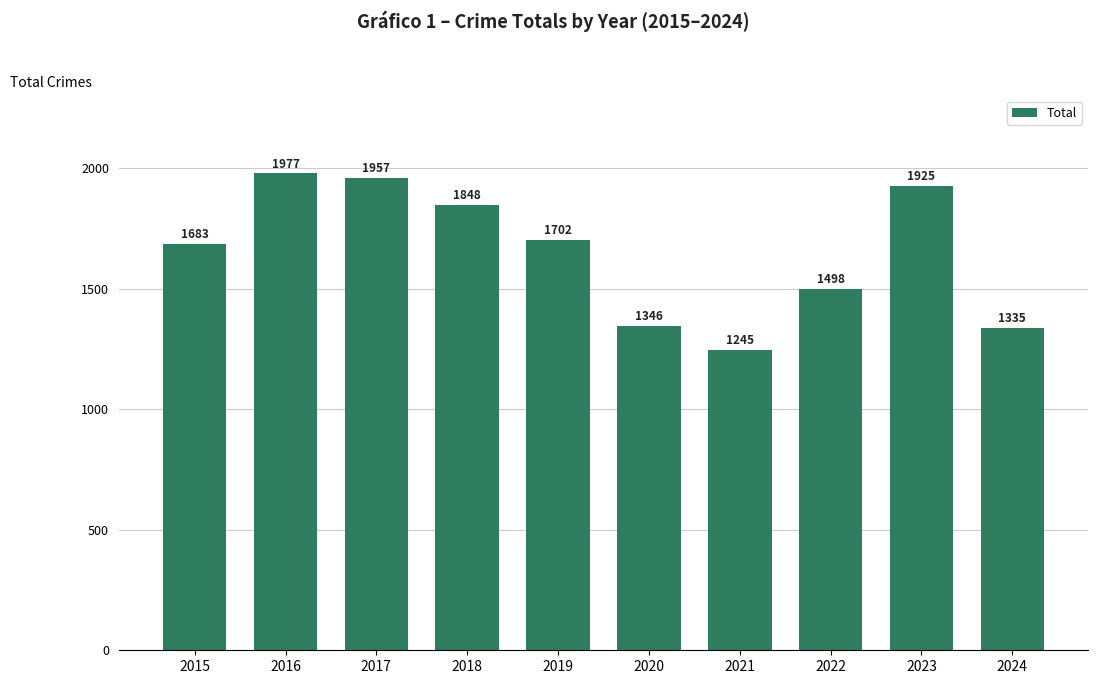

Reading left to right, what are all the values shown in this chart?

1683	1977	1957	1848	1702	1346	1245	1498	1925	1335